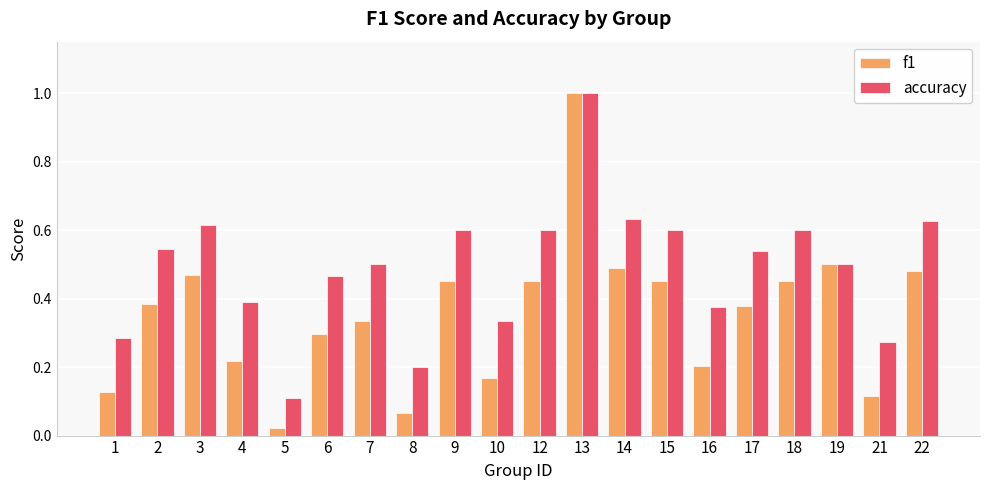

Which series has the widest spread of values?

f1